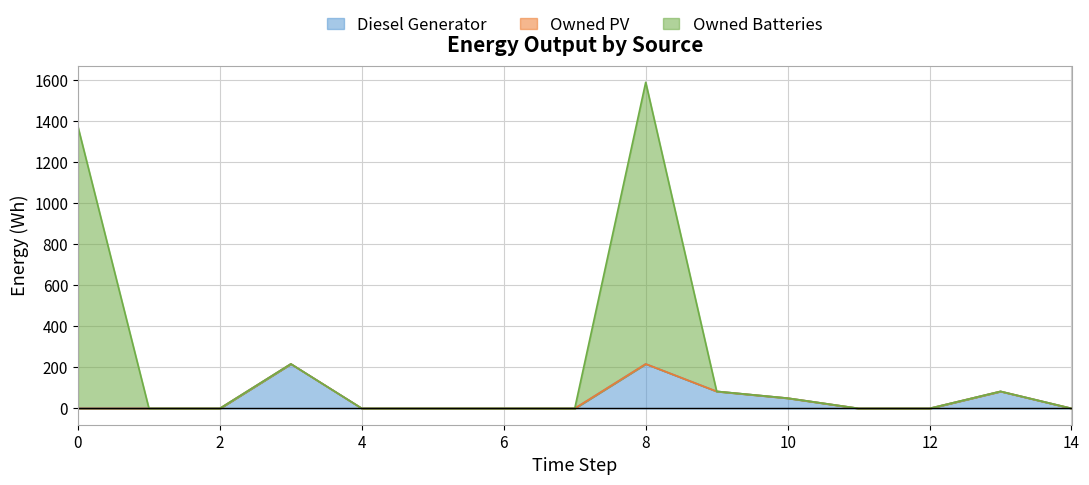

True or false: Diesel Generator has more than 2 points higher than both neighbors.

True